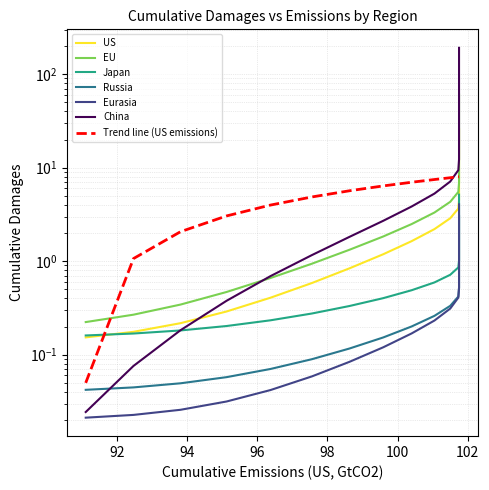

What are all the series names shown in the legend?

US, EU, Japan, Russia, Eurasia, China